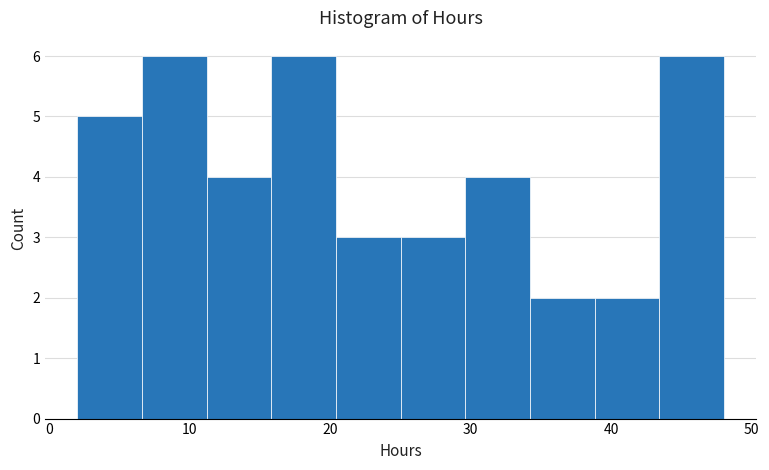

Reading left to right, list every bar in this chart as the range it spans on the x-axis followed by its height. Neither the bar edges nor the heights are printed on the chart, so give them approximately, as read against the axes.

2 to 7: 5
7 to 11: 6
11 to 16: 4
16 to 20: 6
20 to 25: 3
25 to 30: 3
30 to 34: 4
34 to 39: 2
39 to 43: 2
43 to 48: 6